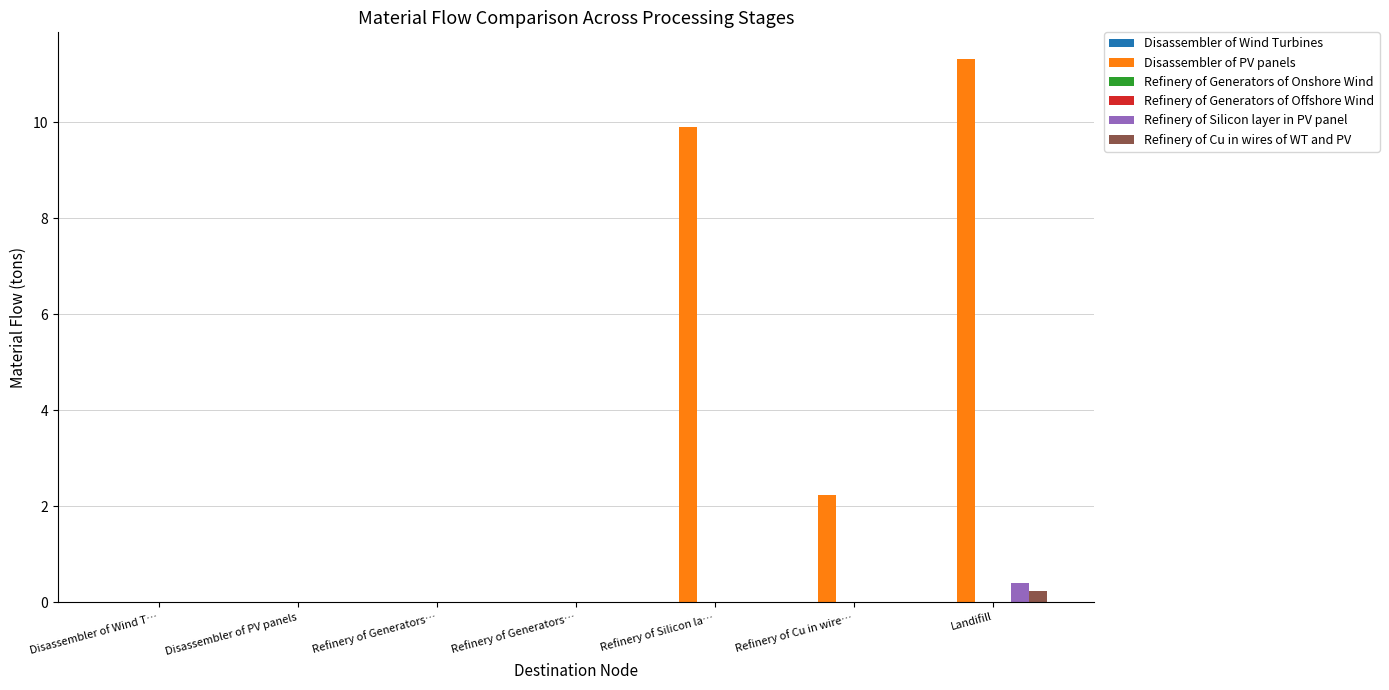

How many Refinery of Generators of Offshore Wind values are between 0 and 1?

7